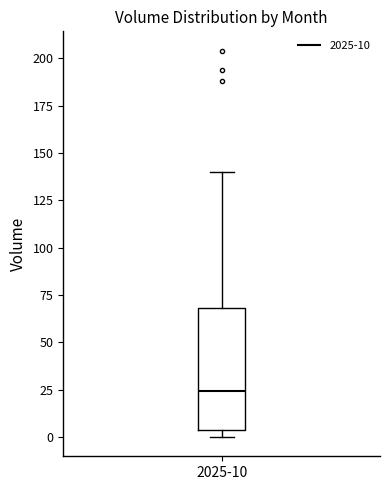

Transcribe this box plot: give where the median line is, the range the box spans, and where the two whiskers end, as read against the y-axis. The values are not printed on the chart, so give them approximately, as read against the axis.

median 25, box 5 to 70, whiskers 0 to 140